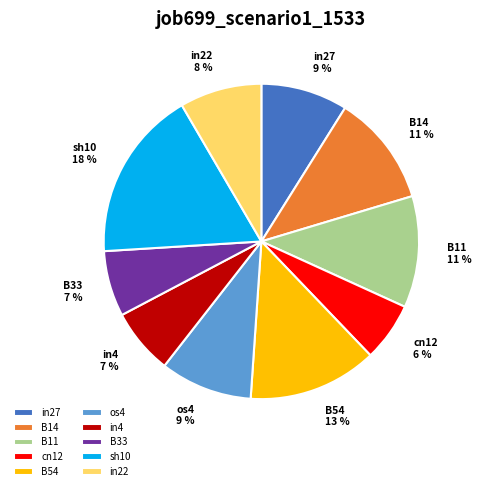

The in27 slice represents 9% of the pie. True or false?

True